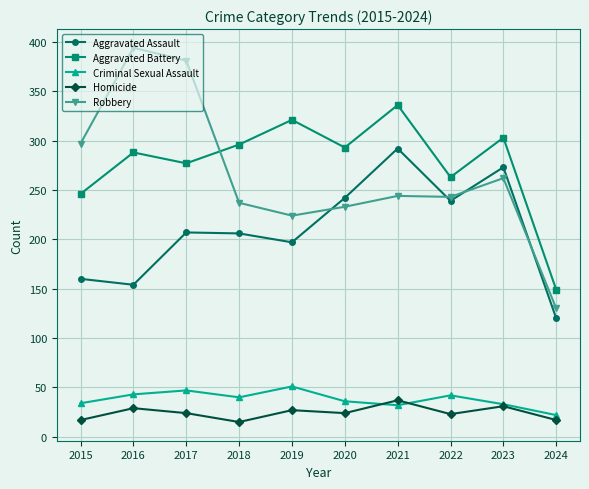

What is the smallest value displayed?

15